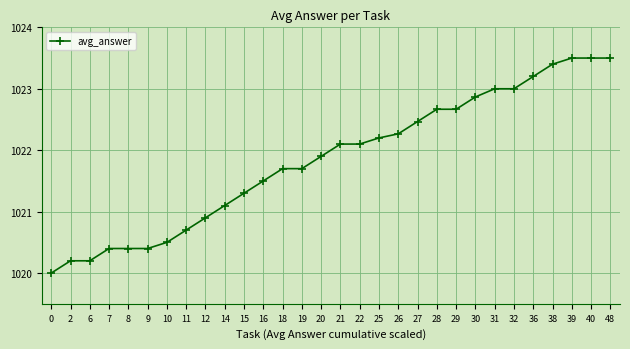

What is the value of the 16th point from the left?

1022.1